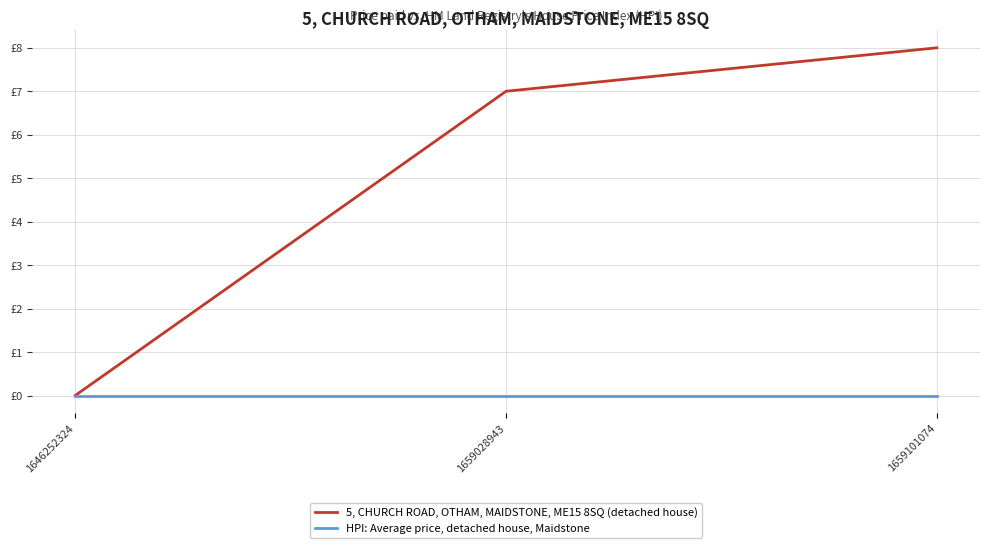

At 1659028943, list the series in order from largest to smallest.

5, CHURCH ROAD, OTHAM, MAIDSTONE, ME15 8SQ (detached house), HPI: Average price, detached house, Maidstone